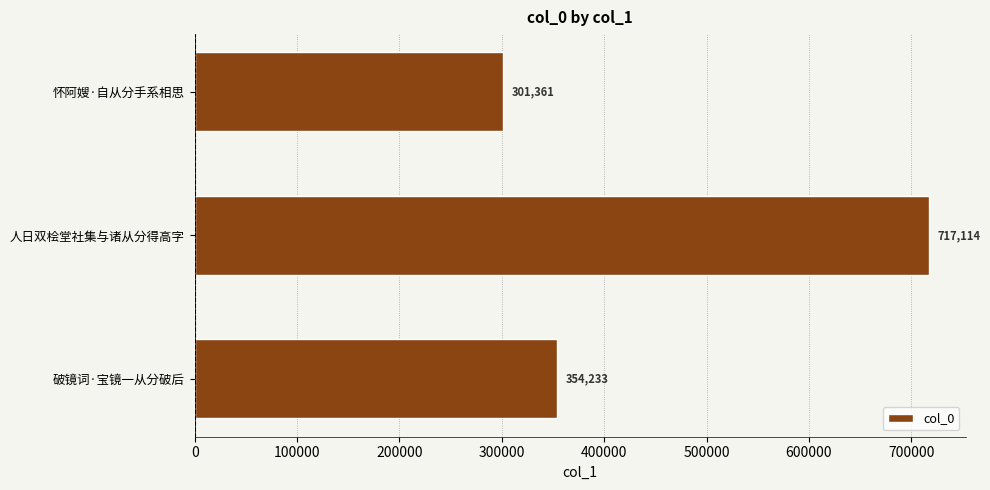

What is the sum of all values?

1372708